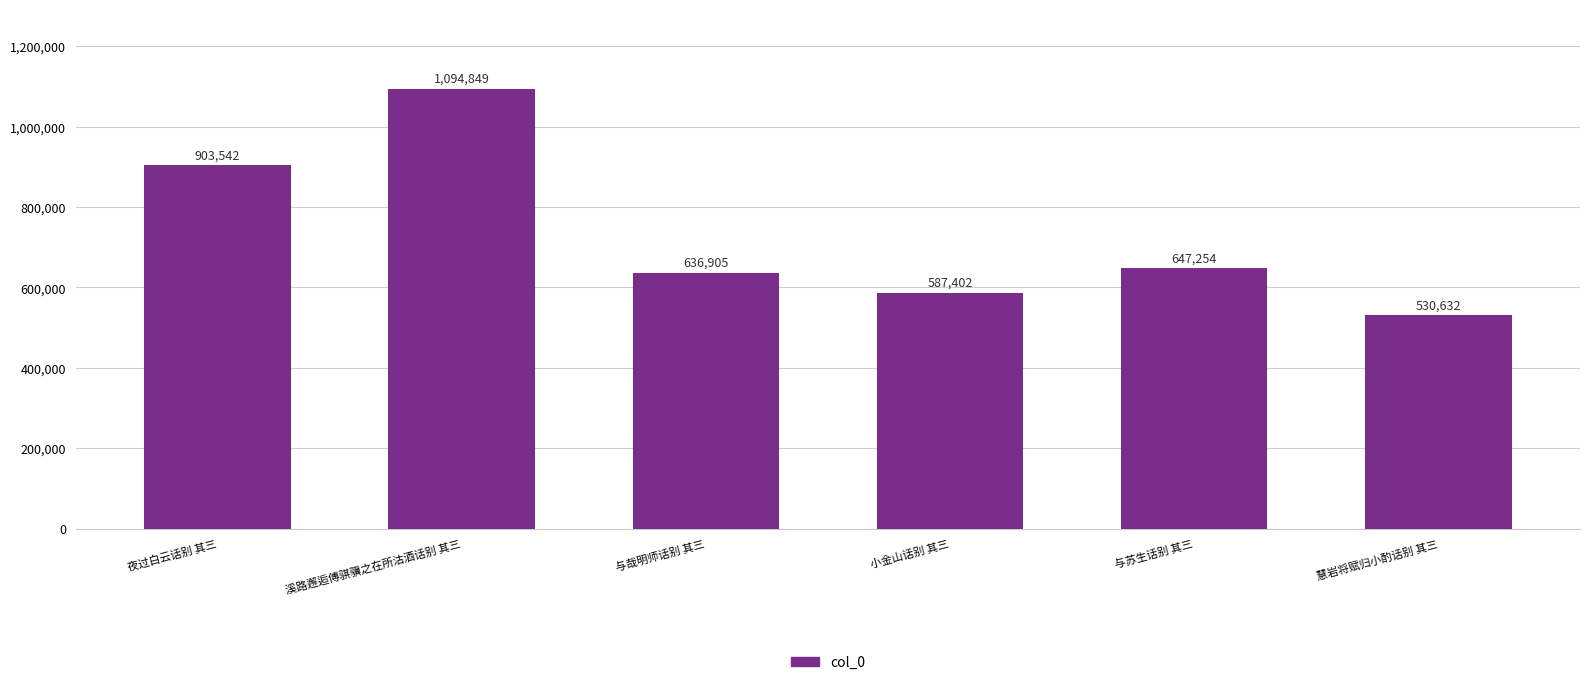

Count the number of categories in the chart.

6